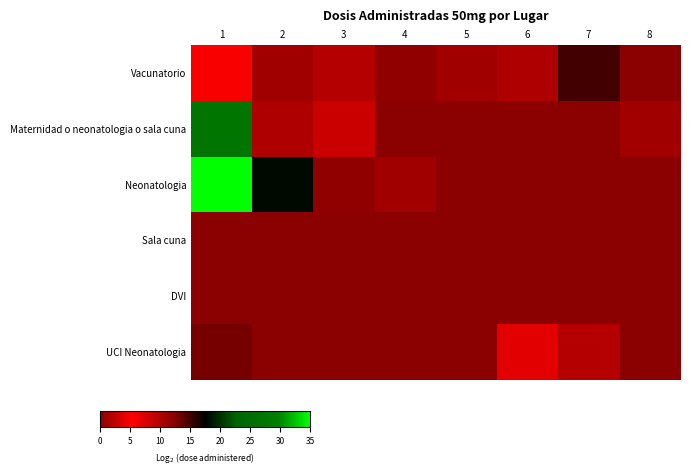

Count the number of categories in the chart.

8